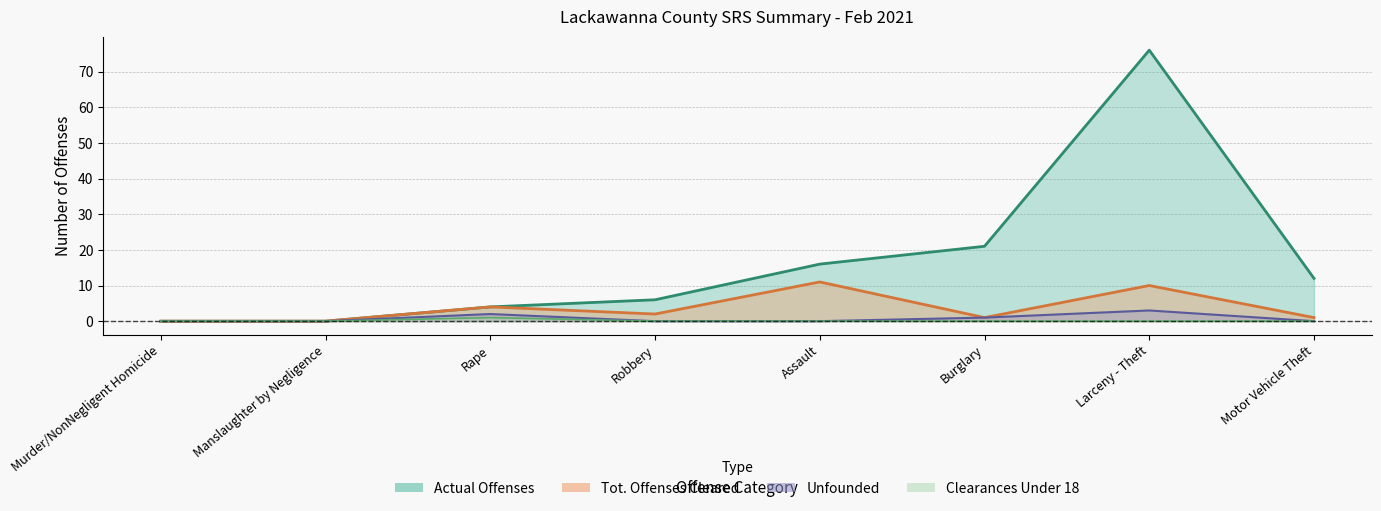

Rank the series by their maximum value, from lowest to highest.

Clearances Under 18, Unfounded, Tot. Offenses Cleared, Actual Offenses